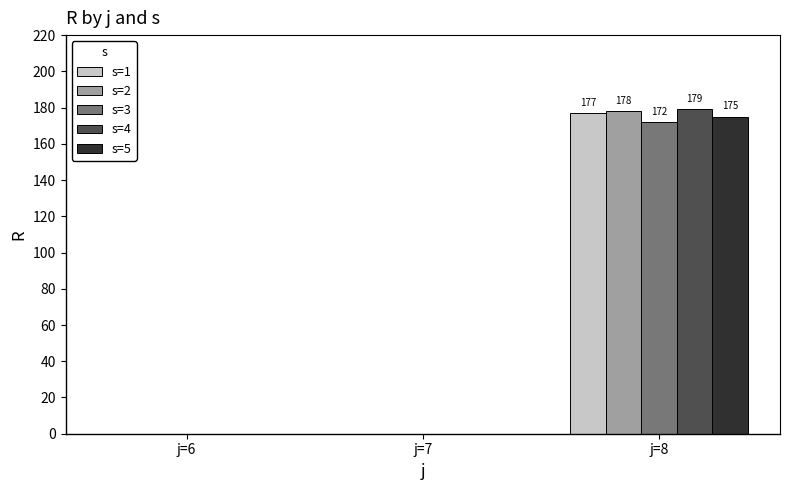

What is the sum of all s=2 values?

178